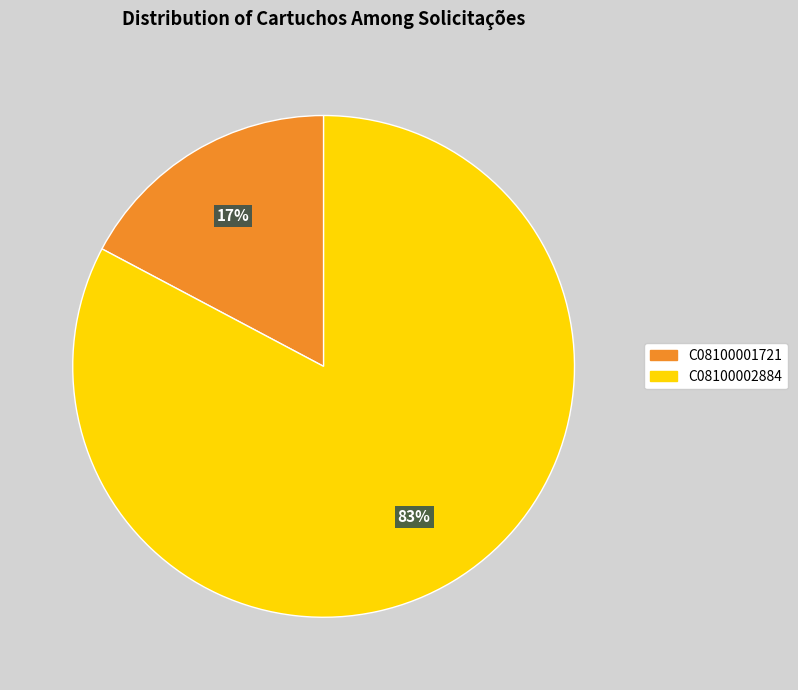

Which has a higher value, C08100002884 or C08100001721?

C08100002884